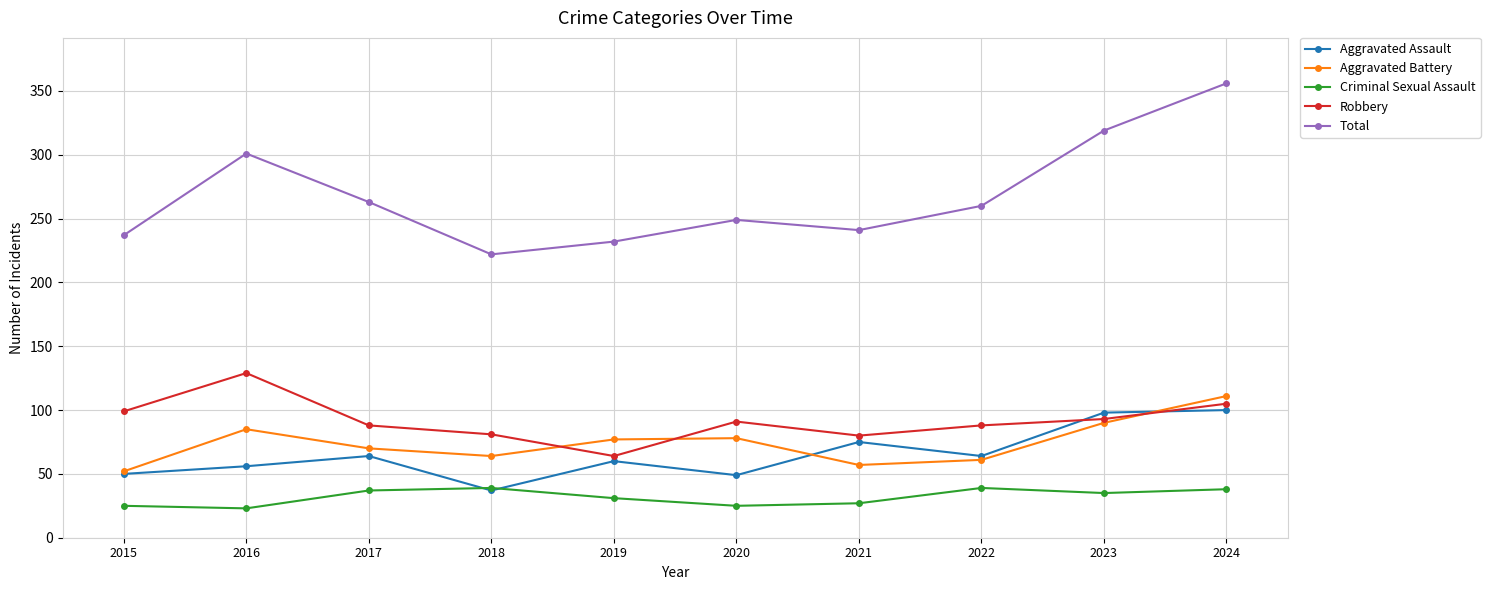

How many interior local peaks does the Criminal Sexual Assault series have?

2